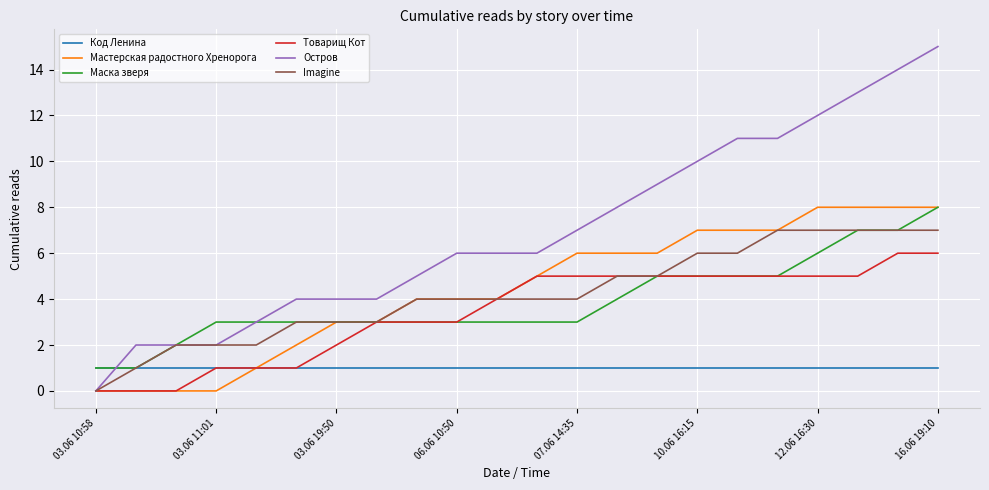

Which series has the largest range (max minus min)?

Остров